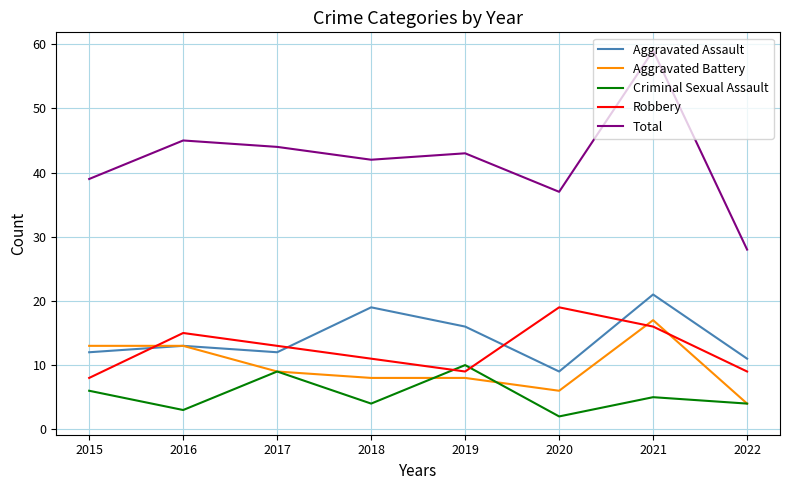

What is the minimum value for Robbery?

8